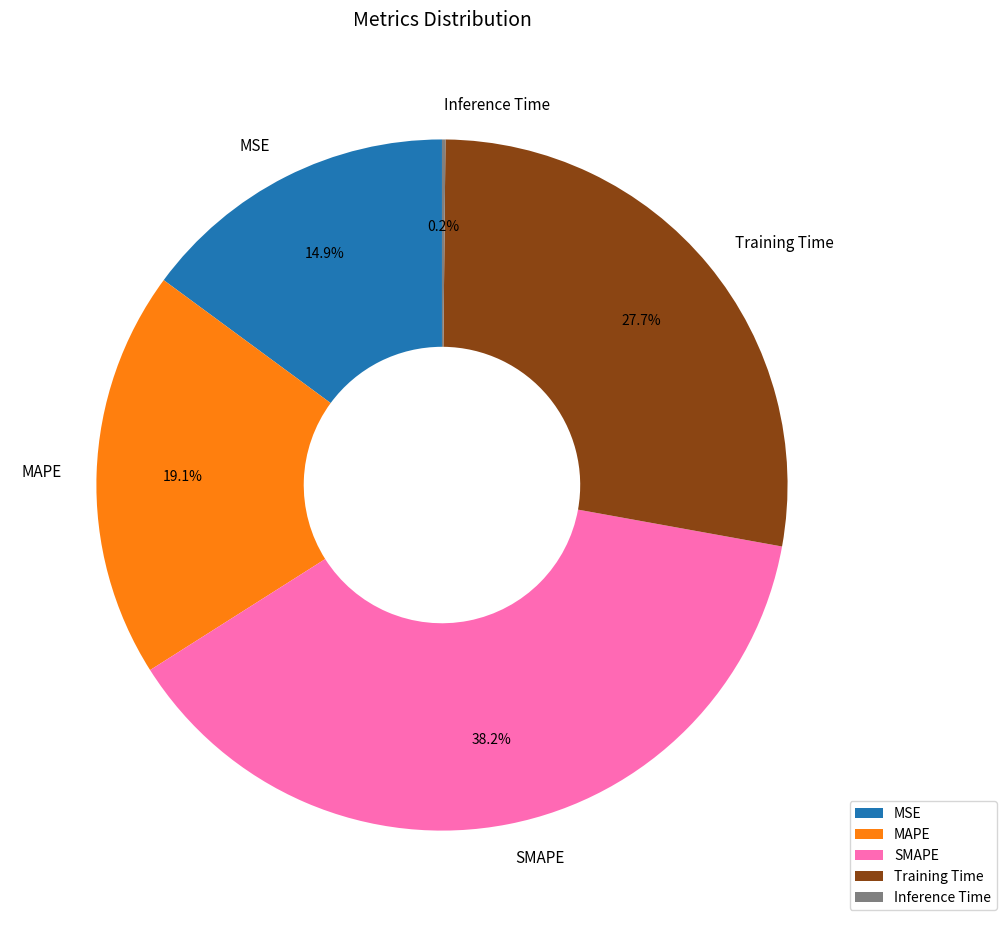

What percentage is NOT represented by Training Time?

72.3%